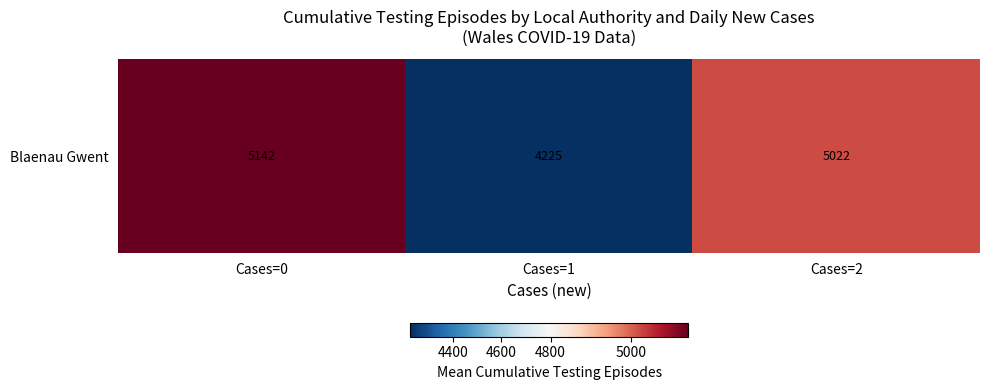

What is the sum of all values?

14389.8